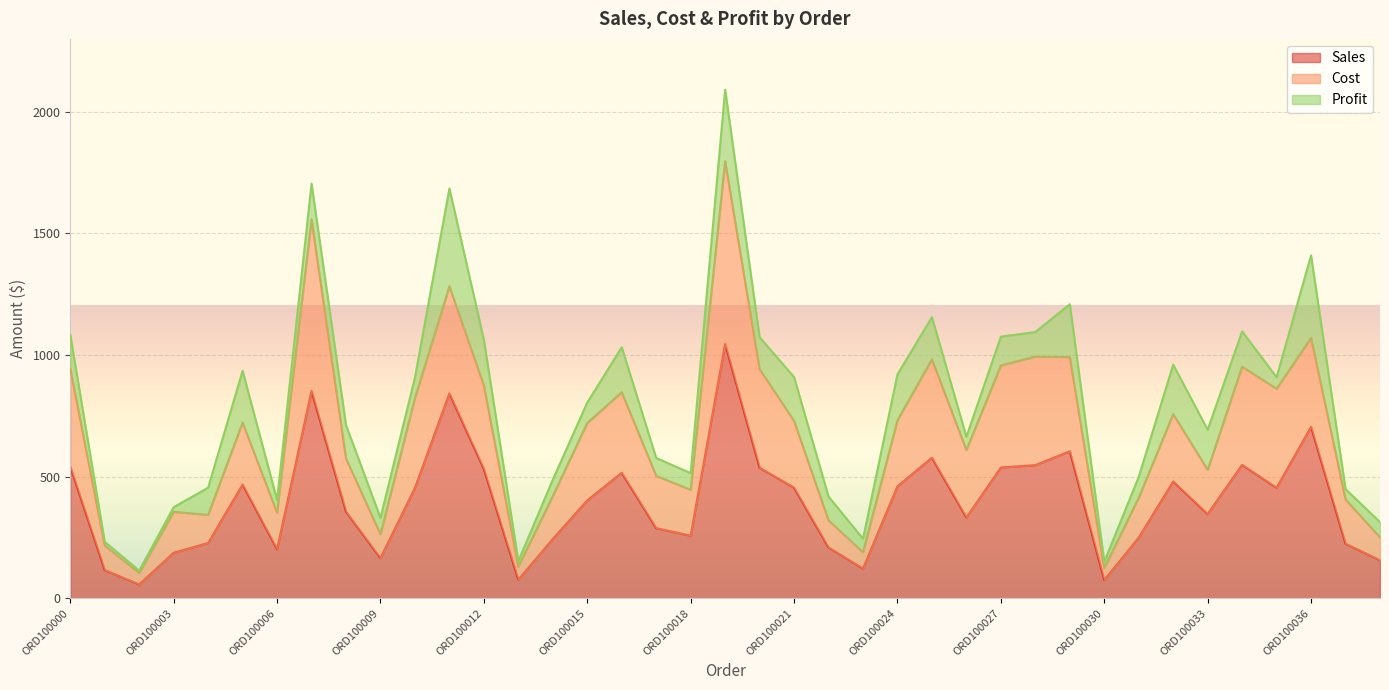

Rank the categories by Sales value from highest to lowest.

ORD100019, ORD100007, ORD100011, ORD100036, ORD100029, ORD100025, ORD100034, ORD100028, ORD100000, ORD100027, ORD100020, ORD100012, ORD100016, ORD100032, ORD100005, ORD100024, ORD100021, ORD100035, ORD100010, ORD100015, ORD100008, ORD100033, ORD100026, ORD100017, ORD100018, ORD100031, ORD100014, ORD100004, ORD100037, ORD100022, ORD100006, ORD100003, ORD100009, ORD100038, ORD100023, ORD100001, ORD100013, ORD100030, ORD100002